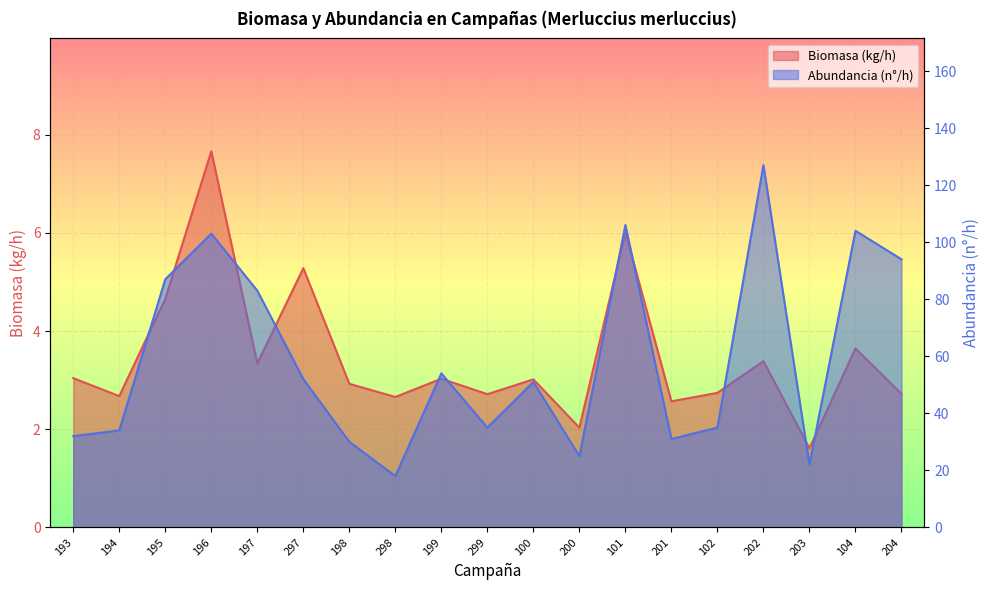

What is the label of the 17th point from the left?

203